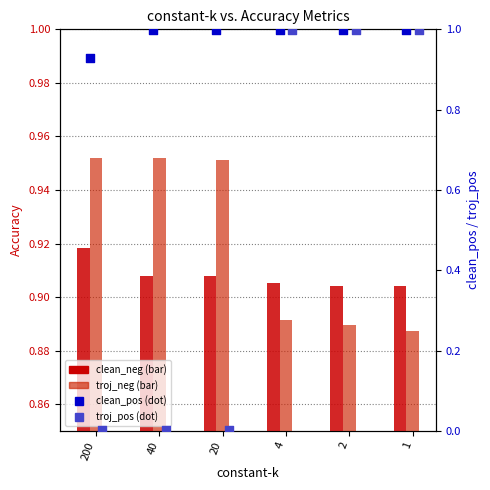

Is the value of clean_neg at 20 greater than the value of clean_pos at 40?

No